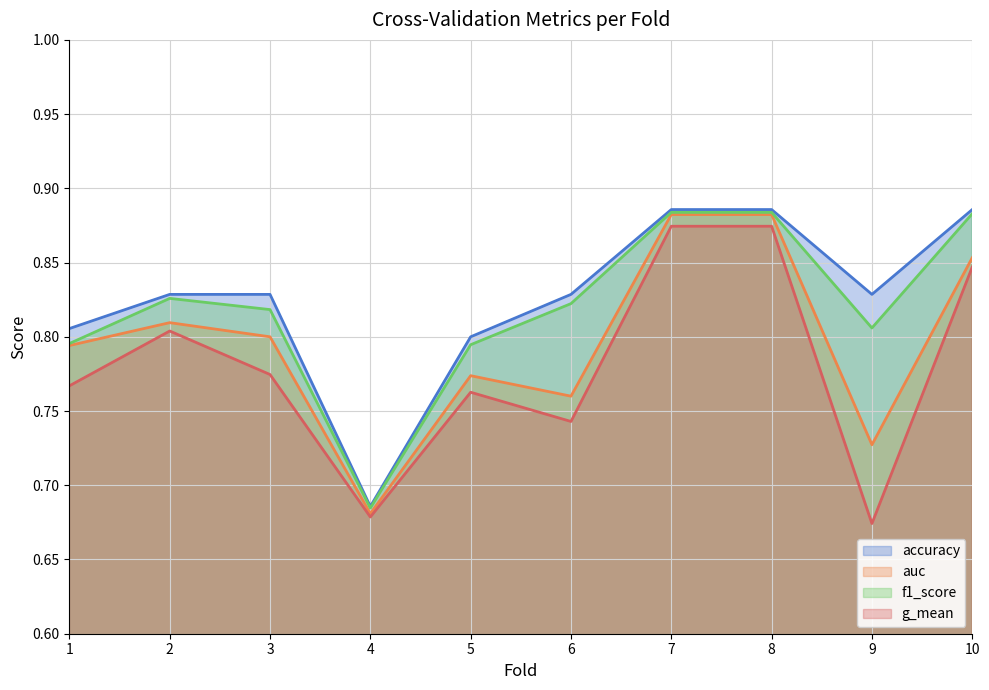

Reading left to right, transcribe all the data shown in this chart.

accuracy: 1=0.8	2=0.8	3=0.8	4=0.7	5=0.8	6=0.8	7=0.9	8=0.9	9=0.8	10=0.9
auc: 1=0.8	2=0.8	3=0.8	4=0.7	5=0.8	6=0.8	7=0.9	8=0.9	9=0.7	10=0.9
f1_score: 1=0.8	2=0.8	3=0.8	4=0.7	5=0.8	6=0.8	7=0.9	8=0.9	9=0.8	10=0.9
g_mean: 1=0.8	2=0.8	3=0.8	4=0.7	5=0.8	6=0.7	7=0.9	8=0.9	9=0.7	10=0.8